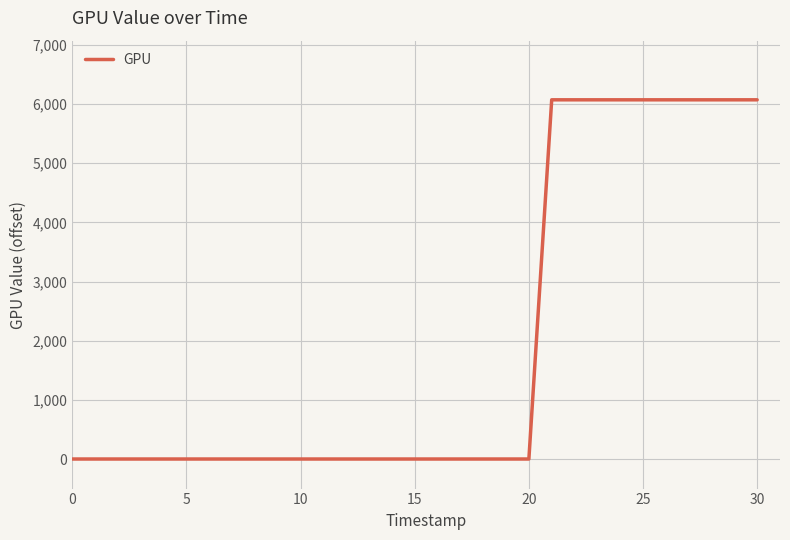

What is the average value?

1952